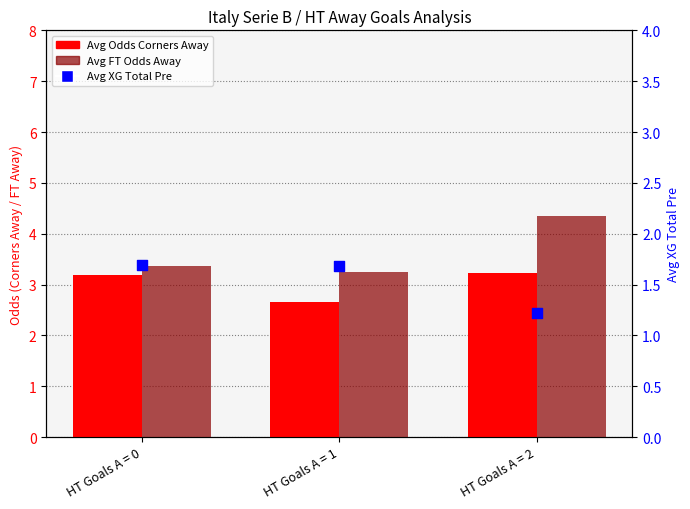

Which series has the largest total across all categories?

Avg FT Odds Away